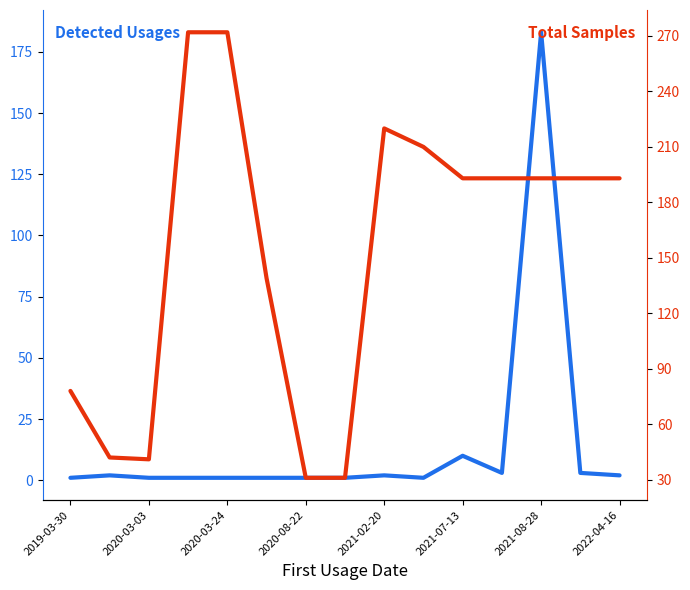

List the series in order of their peak value, lowest first.

detected_usages, total_samples